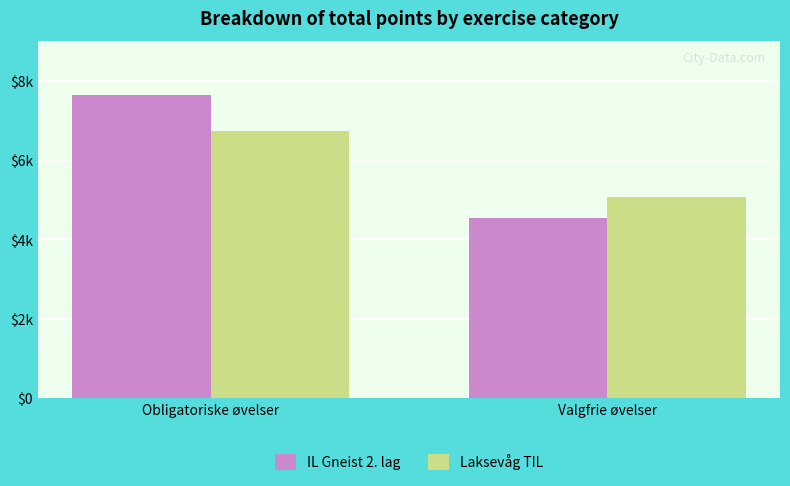

List the series in order of their overall mean, highest first.

IL Gneist 2. lag, Laksevåg TIL